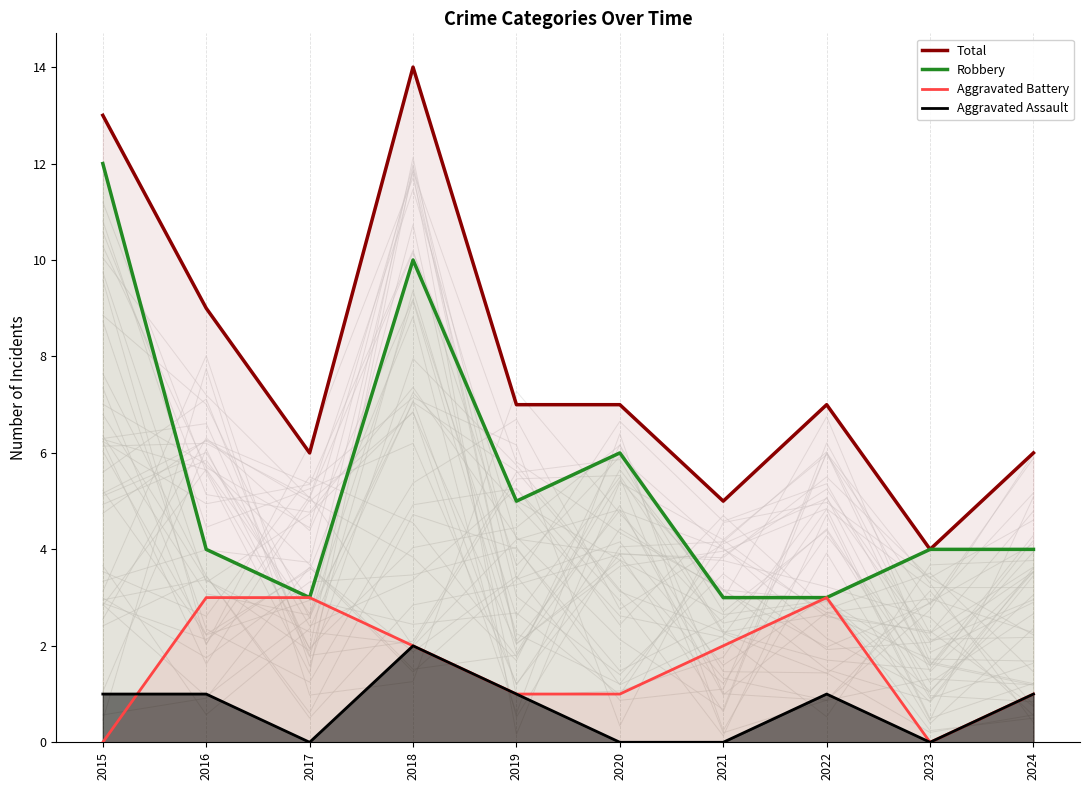

What is the value of the Robbery point at the 10th from the left?

4